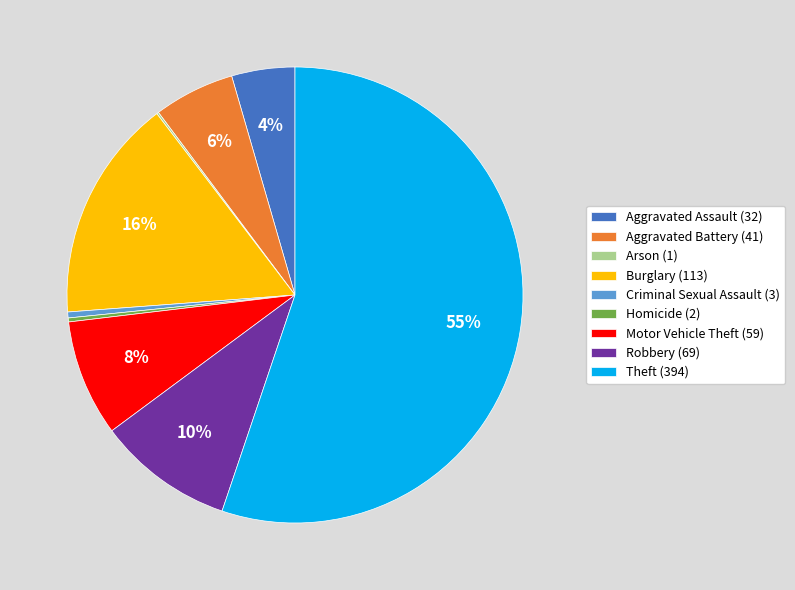

To the nearest percent, what percentage of the pie is Motor Vehicle Theft?

8%